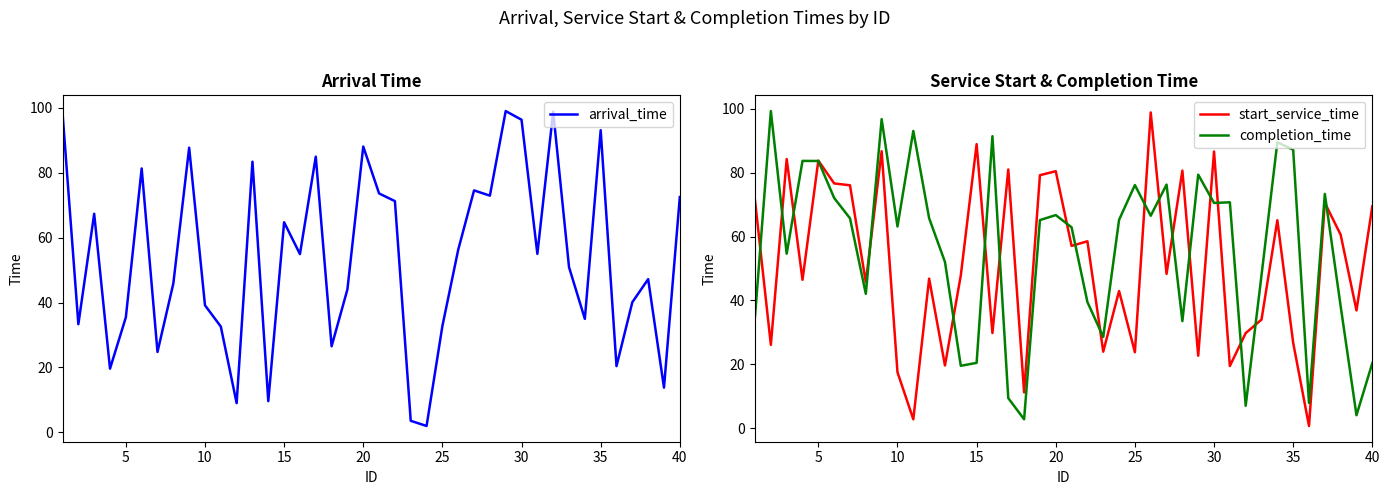

What is the sum of all start_service_time values?

2058.7